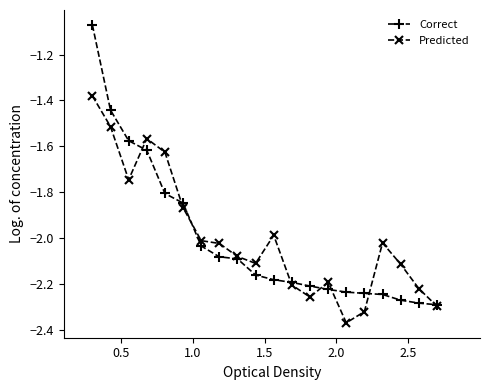

Which series has the largest range (max minus min)?

Correct